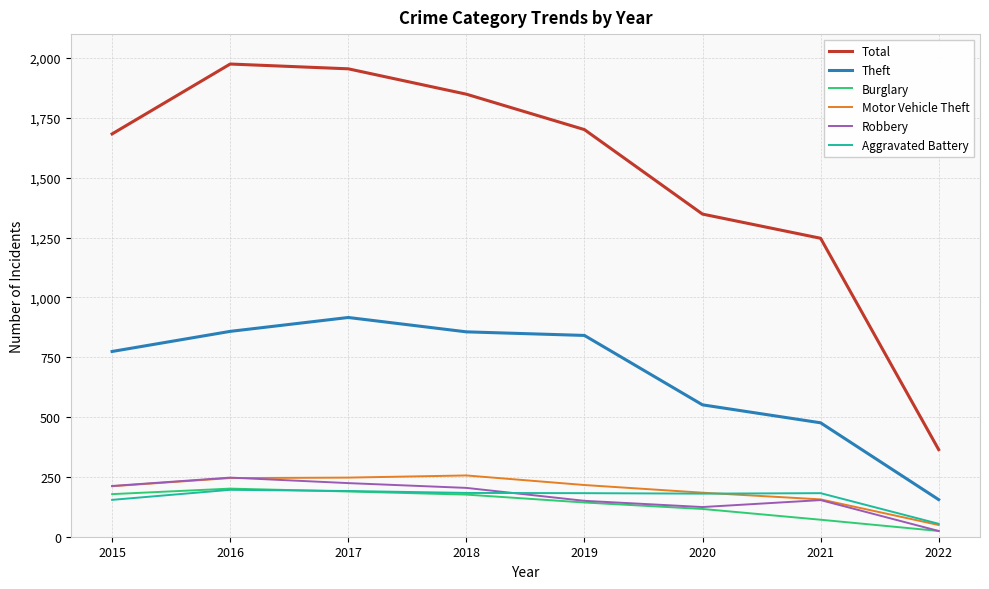

Is it true that Motor Vehicle Theft equals 216 at 2019?

True